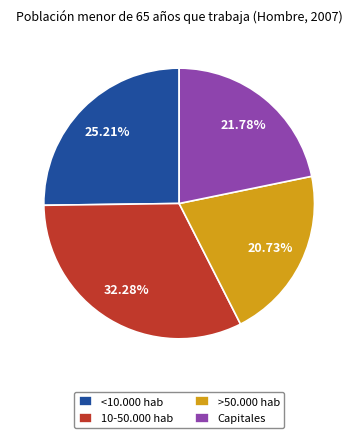

Count the number of slices in the pie.

4